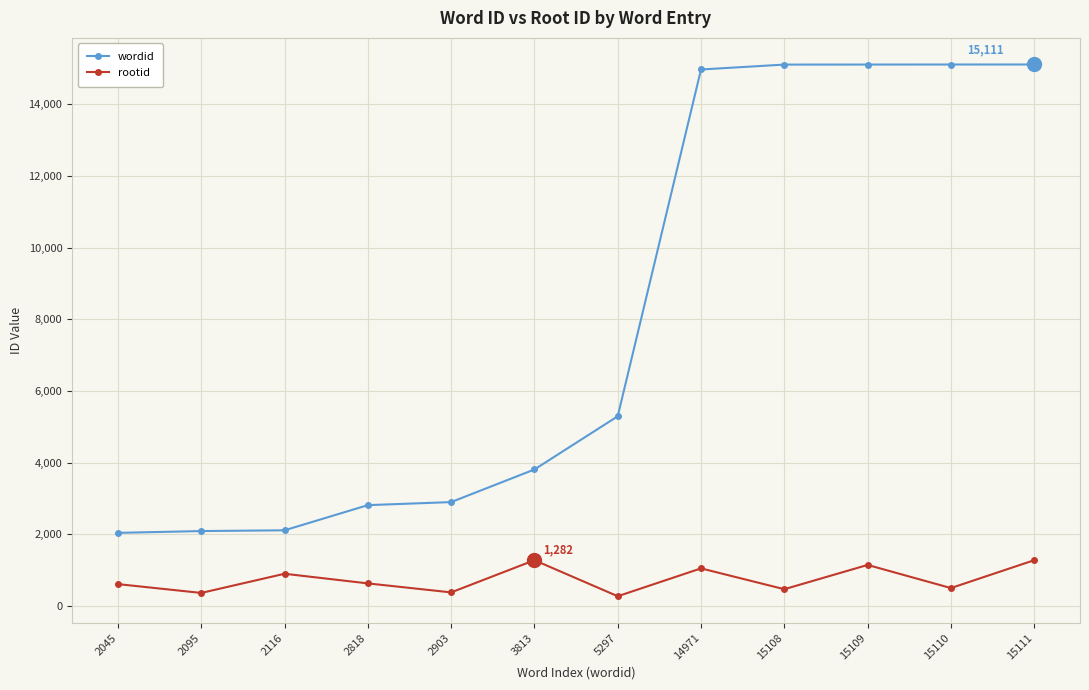

True or false: wordid and rootid cross at least once.

False